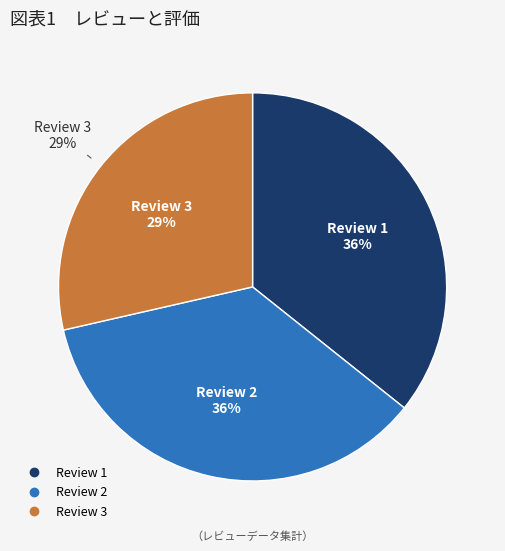

Is kerennnn the majority of the pie?

No